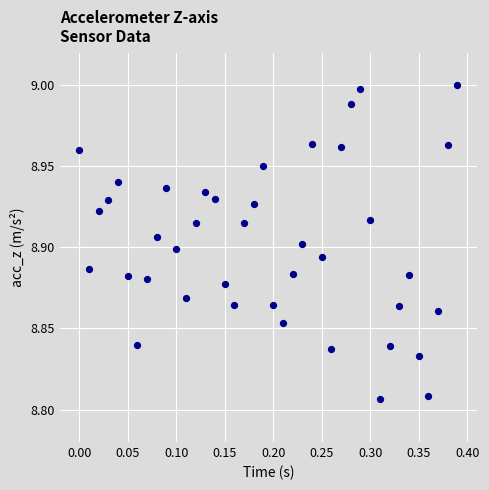

What is the range of X values (max minus min)?

0.4